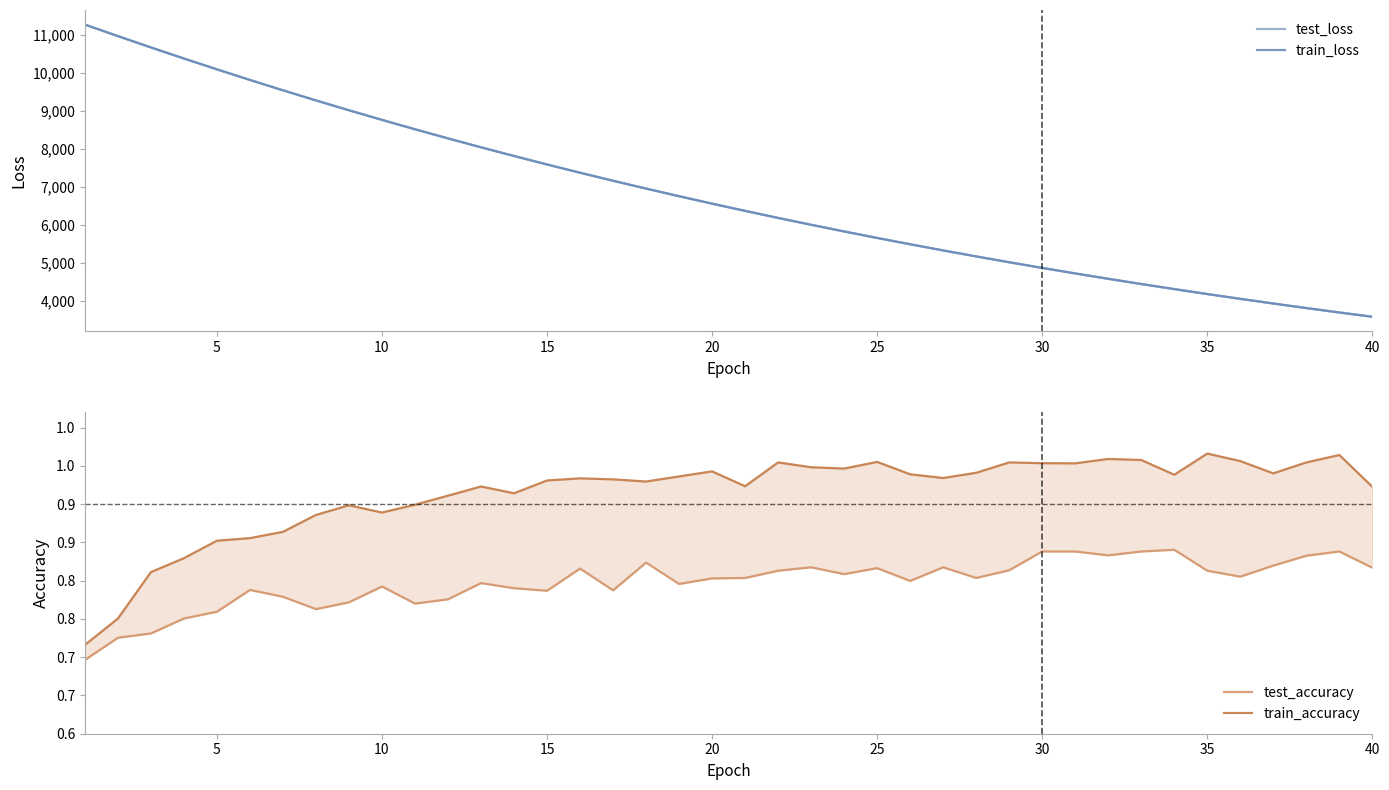

Between 39 and 25, which is larger?

25